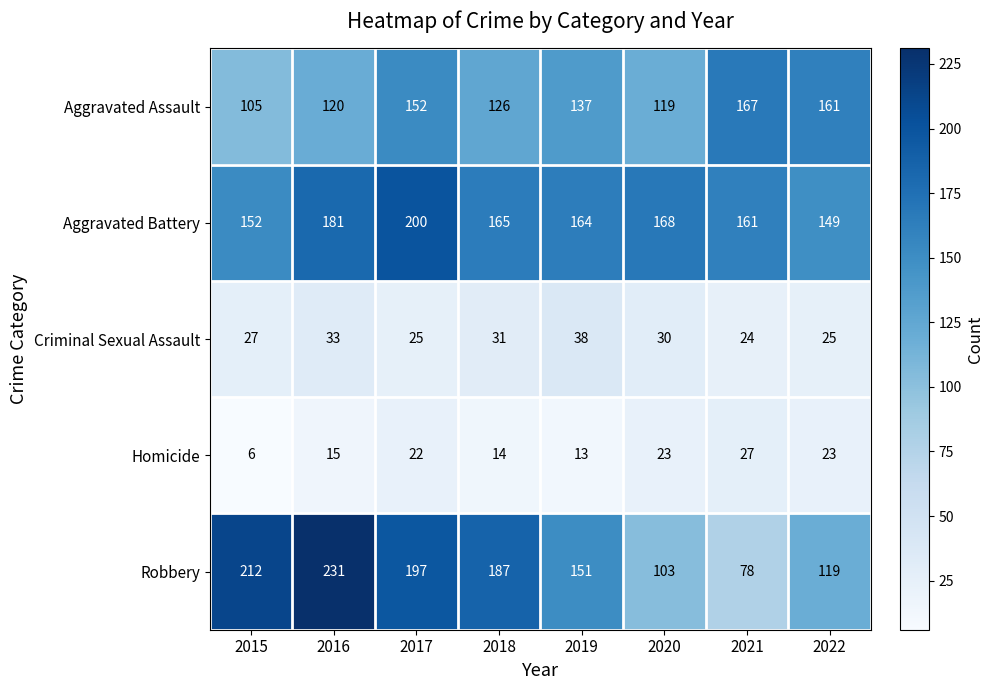

At 2019, list the series in order from smallest to largest.

Homicide, Criminal Sexual Assault, Aggravated Assault, Robbery, Aggravated Battery